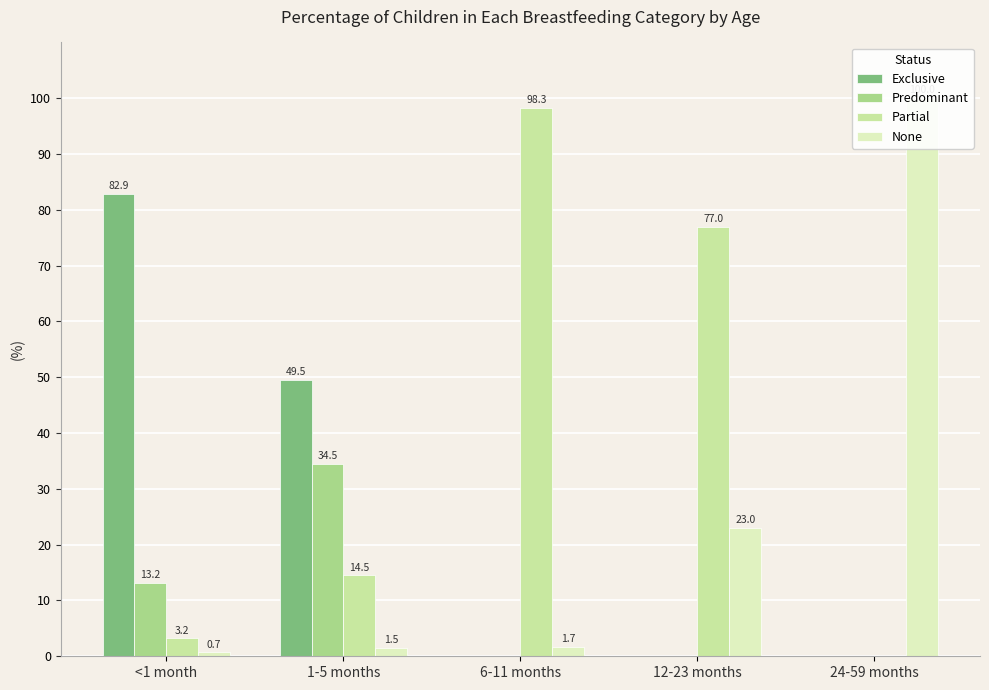

What position from the left is 12-23 months?

4